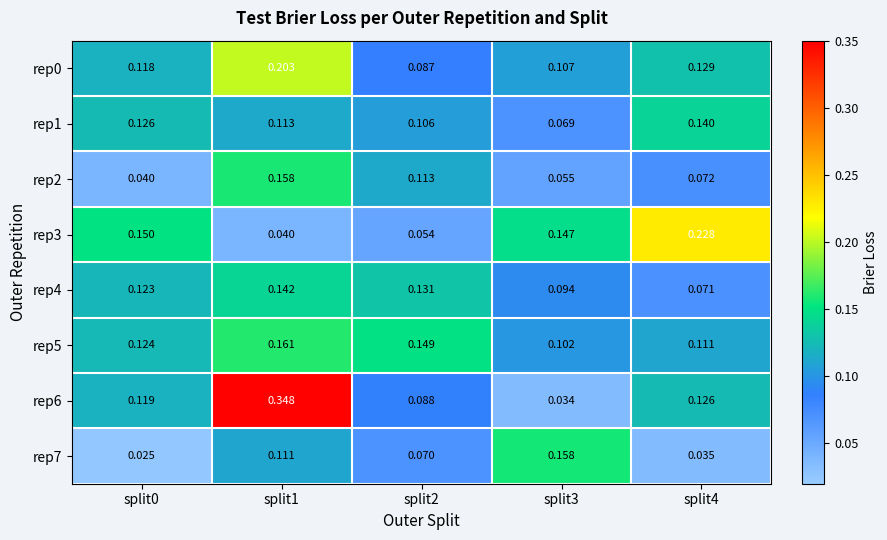

Is the value of rep4 at split0 greater than the value of rep7 at split3?

No